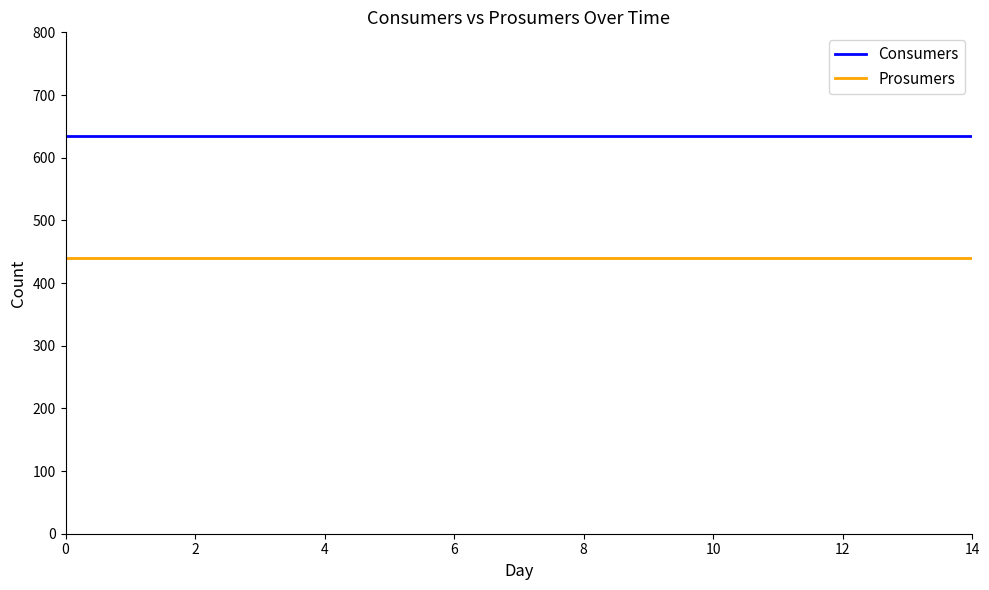

Which series has the largest total across all categories?

Consumers